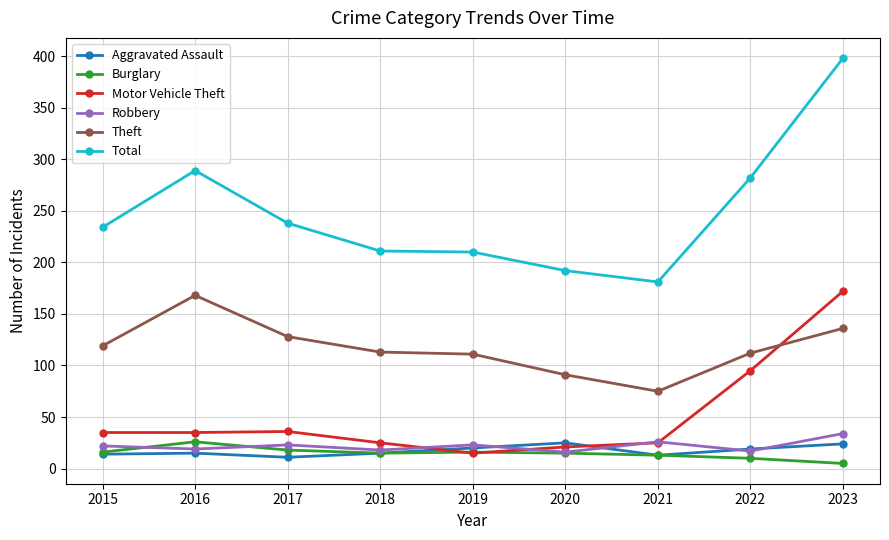

Which series ends up on top after the final intersection of Aggravated Assault and Robbery?

Robbery